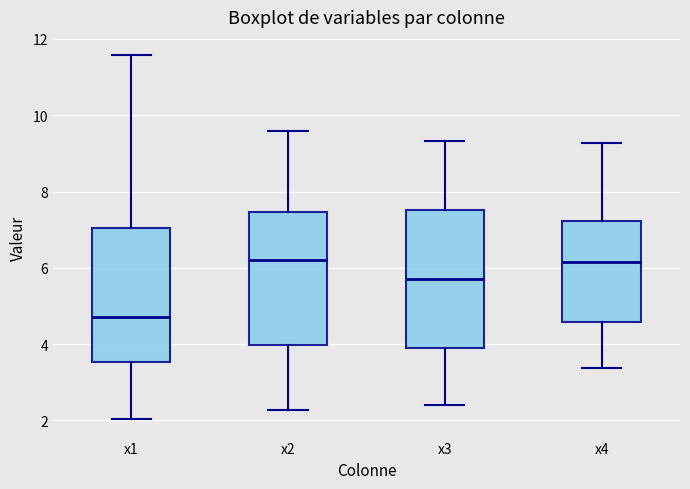

Reading left to right, transcribe this box plot: for each box, give where its median line is, the range the box spans, and where its two whiskers end, as read against the y-axis. The values are not printed on the chart, so give them approximately, as read against the axis.

x1: median 4.6, box 3.6 to 7.0, whiskers 2.0 to 11.6
x2: median 6.2, box 4.0 to 7.4, whiskers 2.2 to 9.6
x3: median 5.8, box 4.0 to 7.6, whiskers 2.4 to 9.4
x4: median 6.2, box 4.6 to 7.2, whiskers 3.4 to 9.2